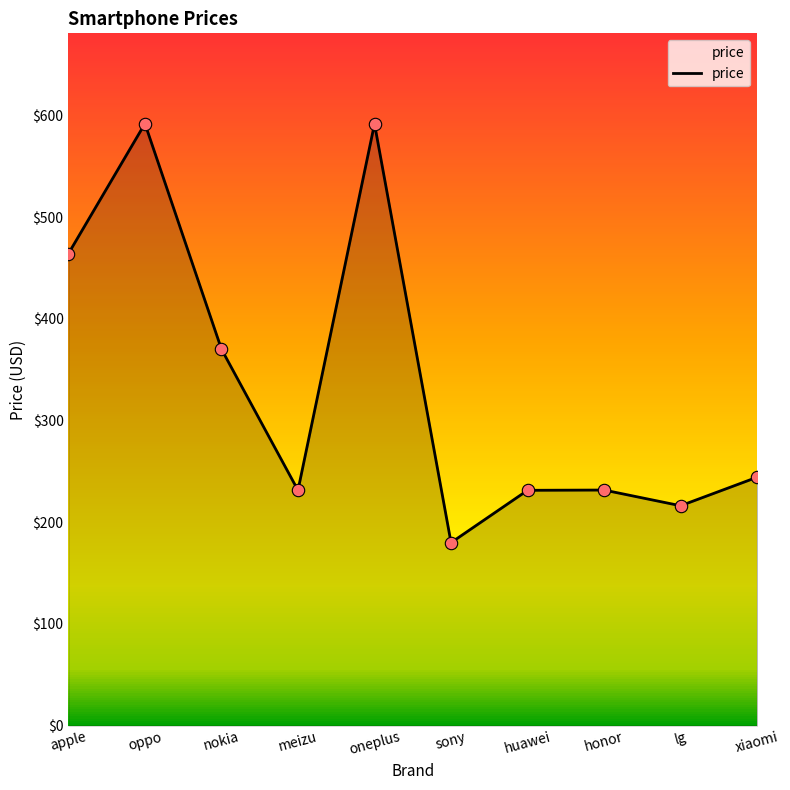

What is the change in value from oneplus to xiaomi?

-347.5